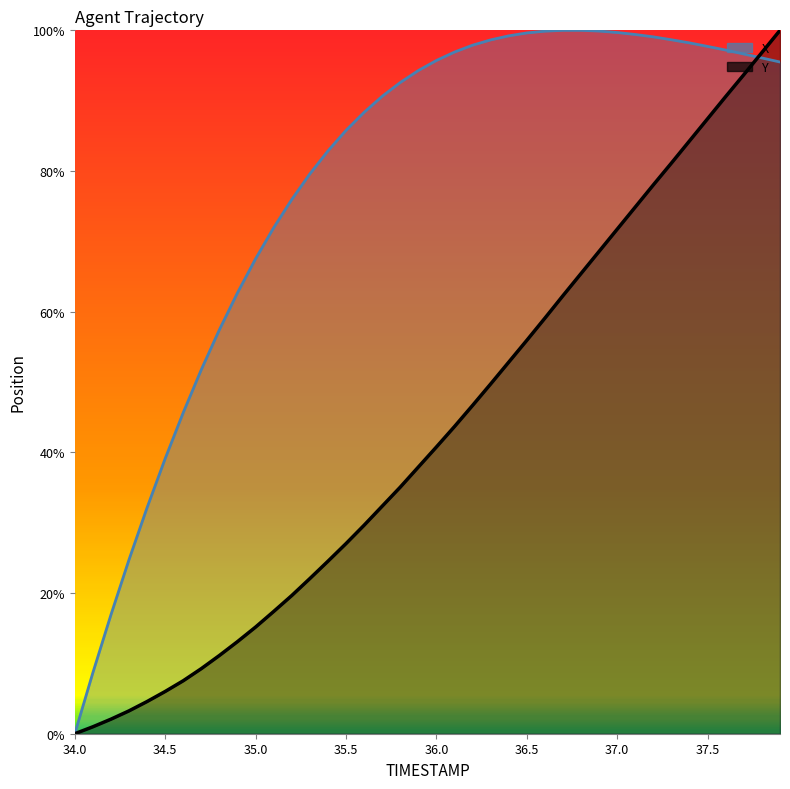

Is the value of X at 37 greater than the value of Y at 32?

Yes